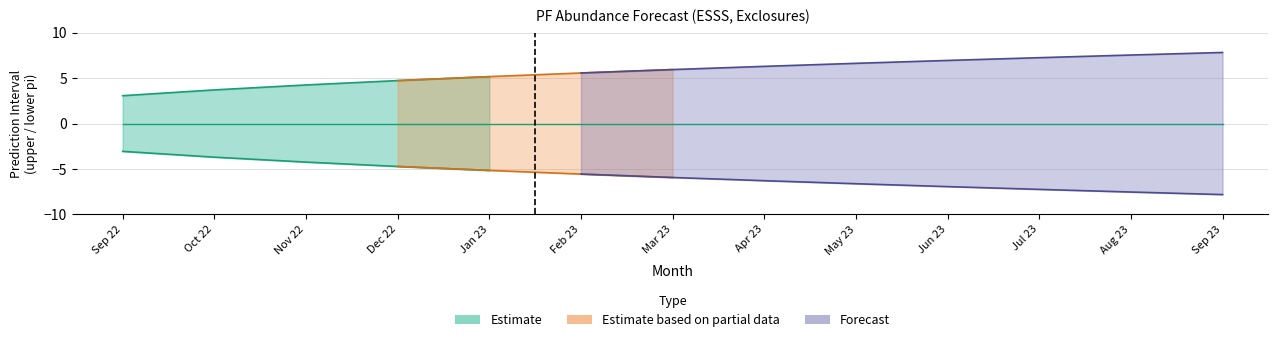

The lower_pi series shows -5.6 at 564. True or false?

True